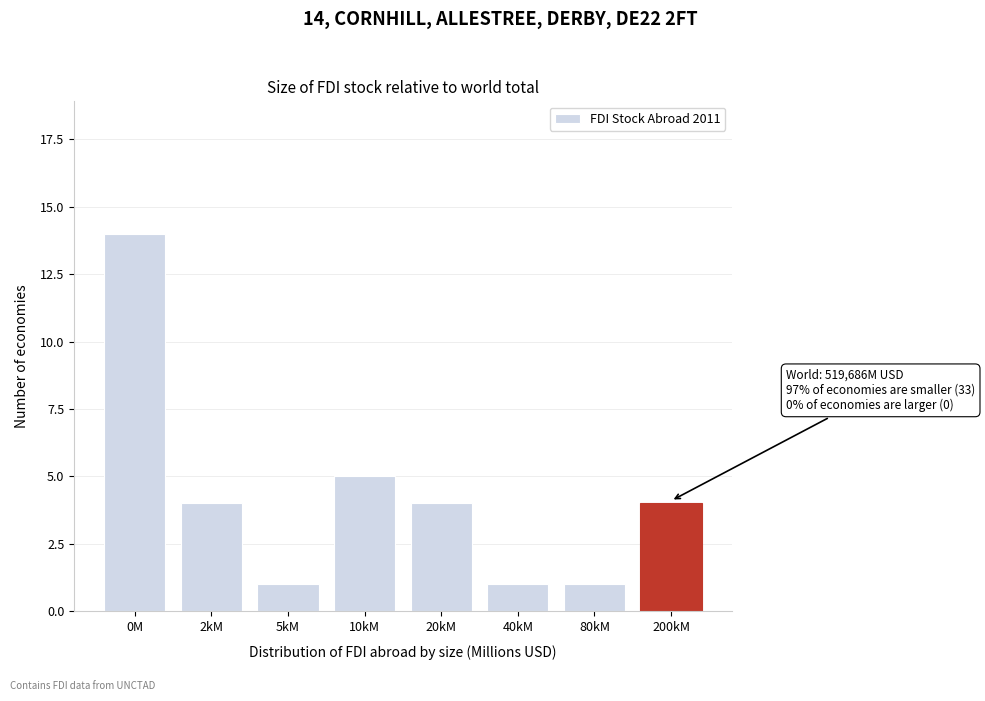

Reading right to left, what are all the values shown in this chart?

4	1	1	4	5	1	4	14